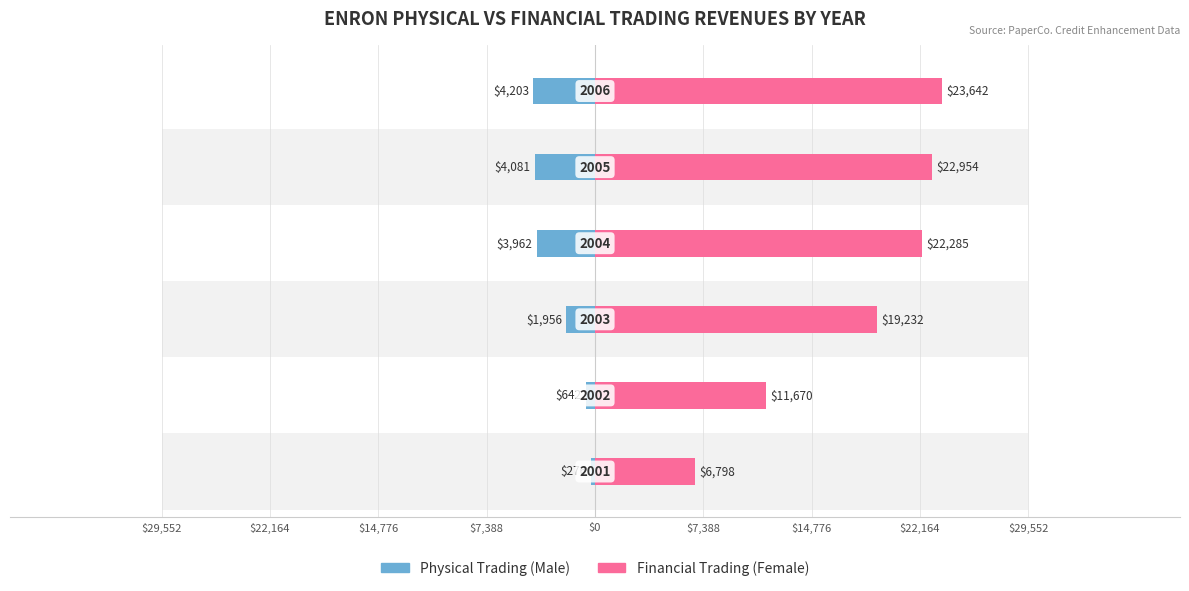

The Female series shows 8411.1 at $14,776. True or false?

False